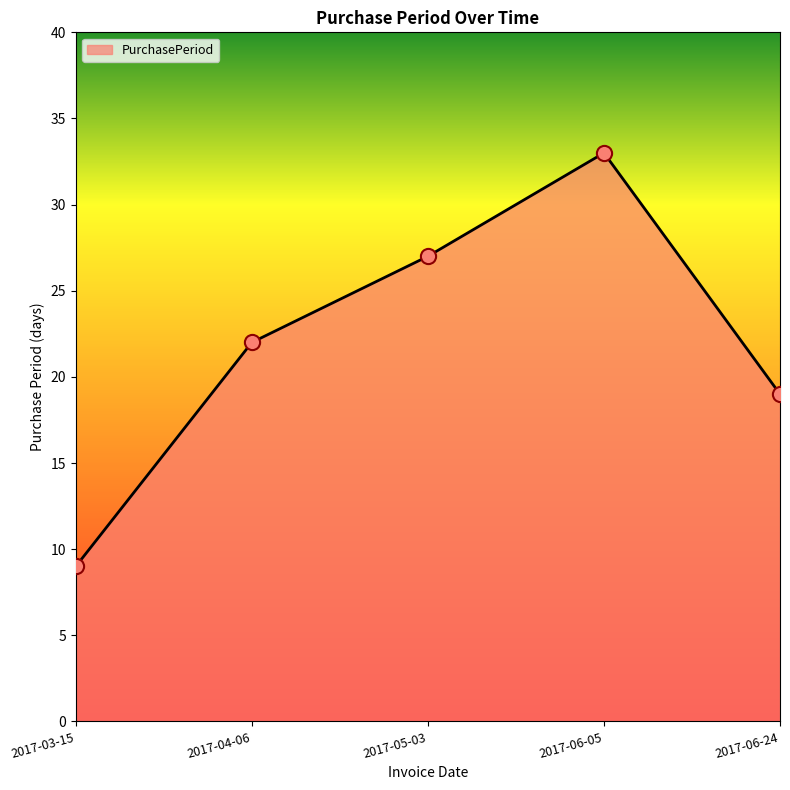

Between 2017-03-15 and 2017-06-24, which is larger?

2017-06-24